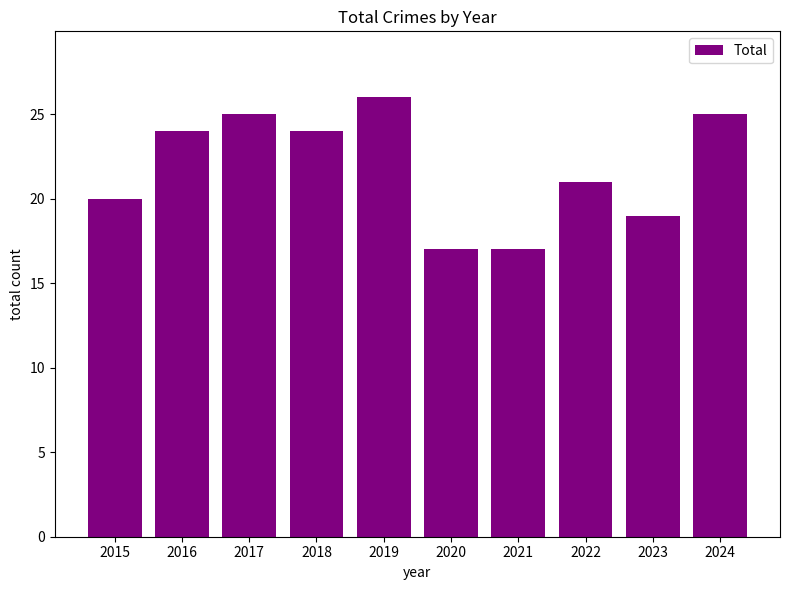

What is the sum of the values at 2022 and 2017?

46